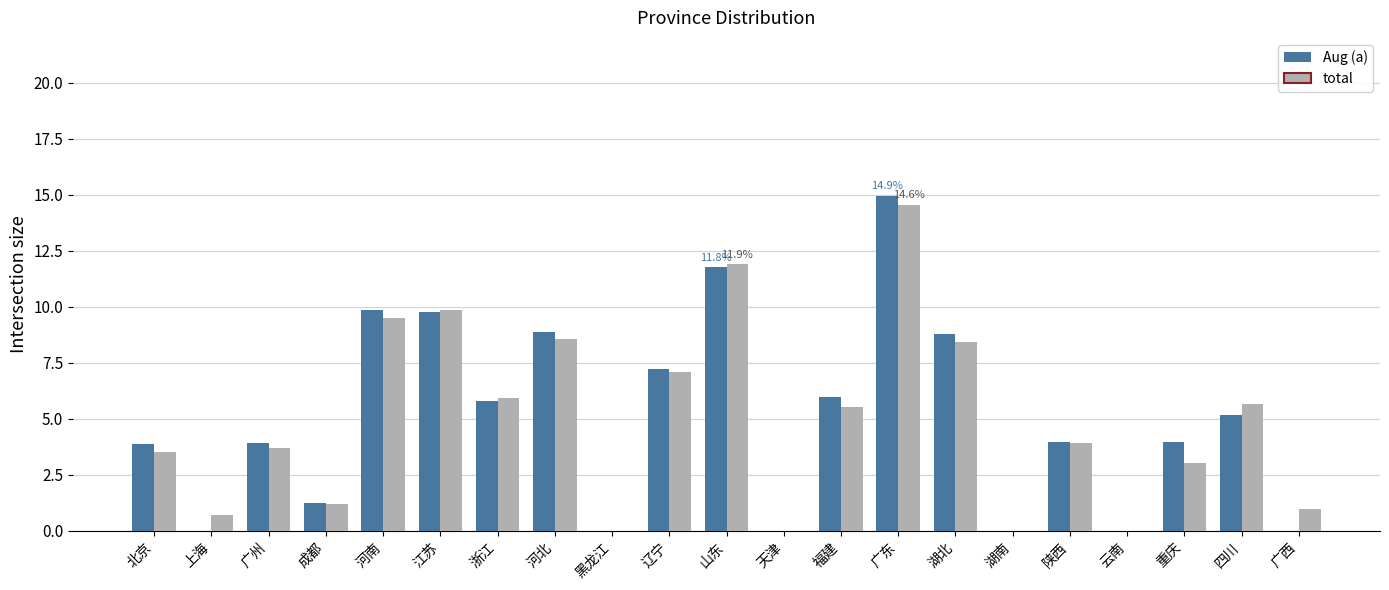

What is the sum of the total values at 天津 and 陕西?

3.9